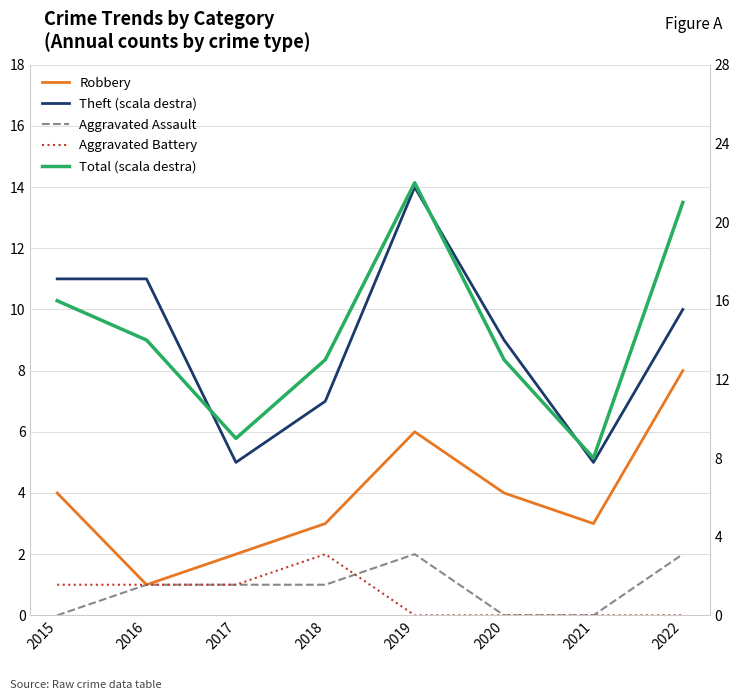

At which category is the sum across all series the highest?

2019